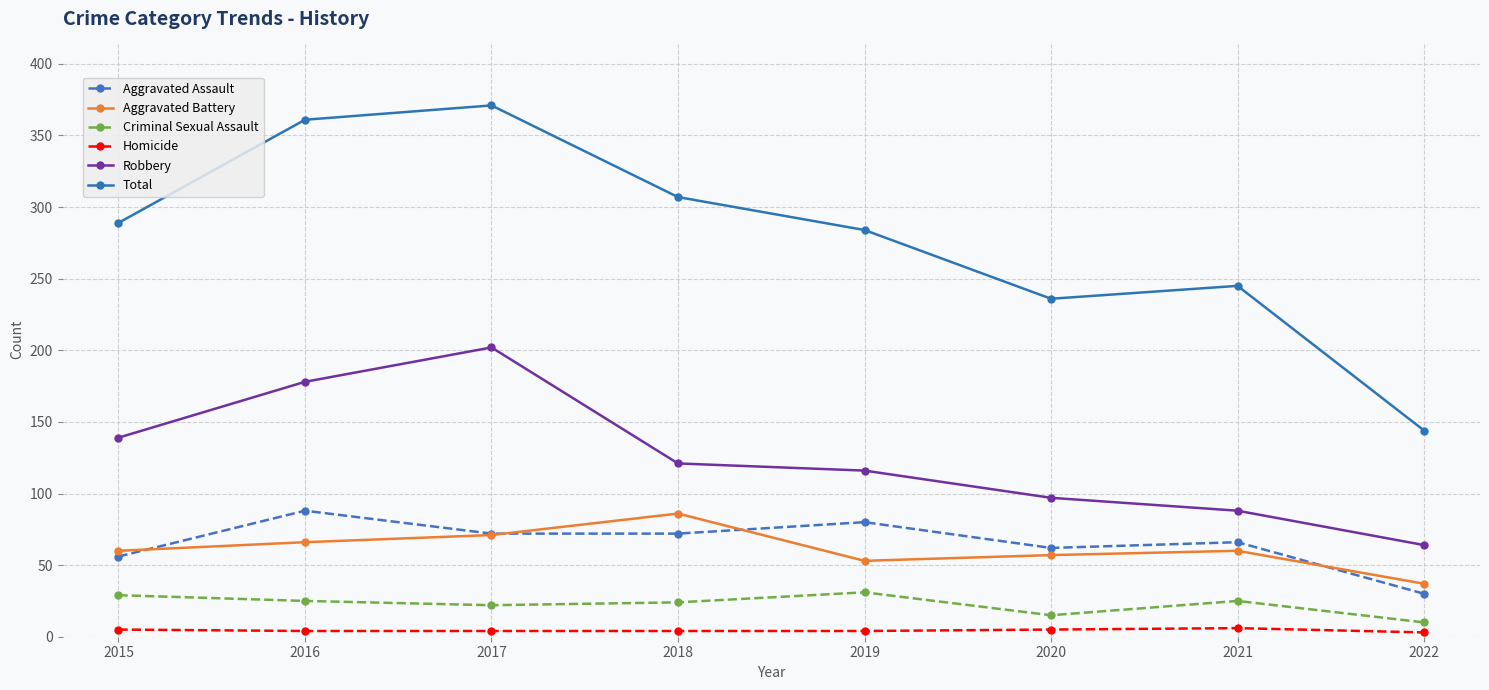

True or false: Criminal Sexual Assault and Aggravated Battery intersect in this chart.

False